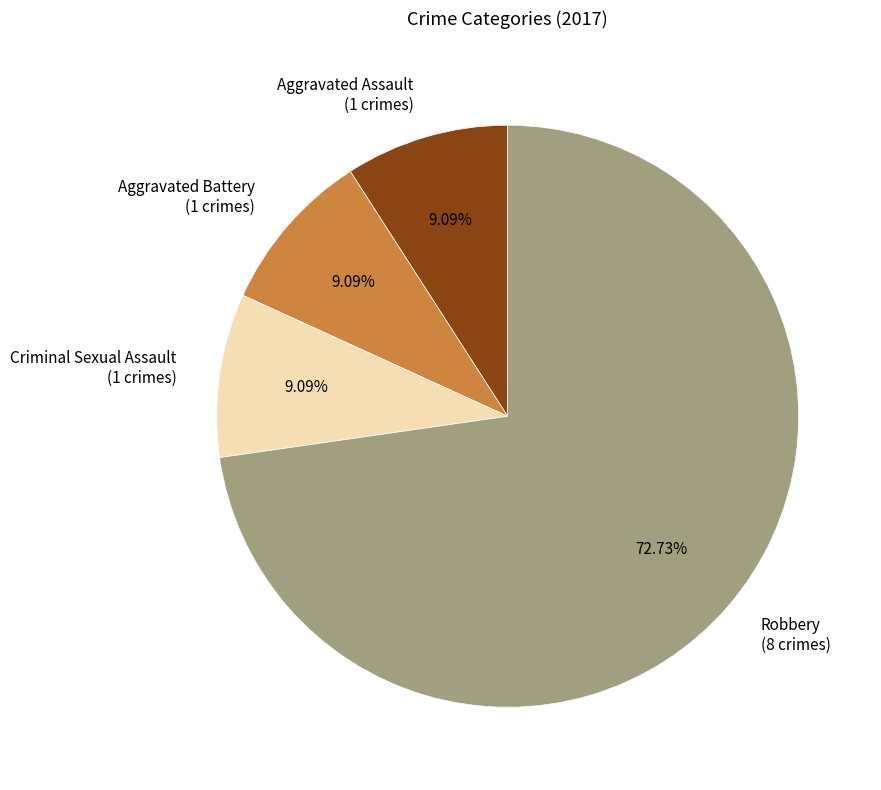

Does any single category account for the majority?

Yes